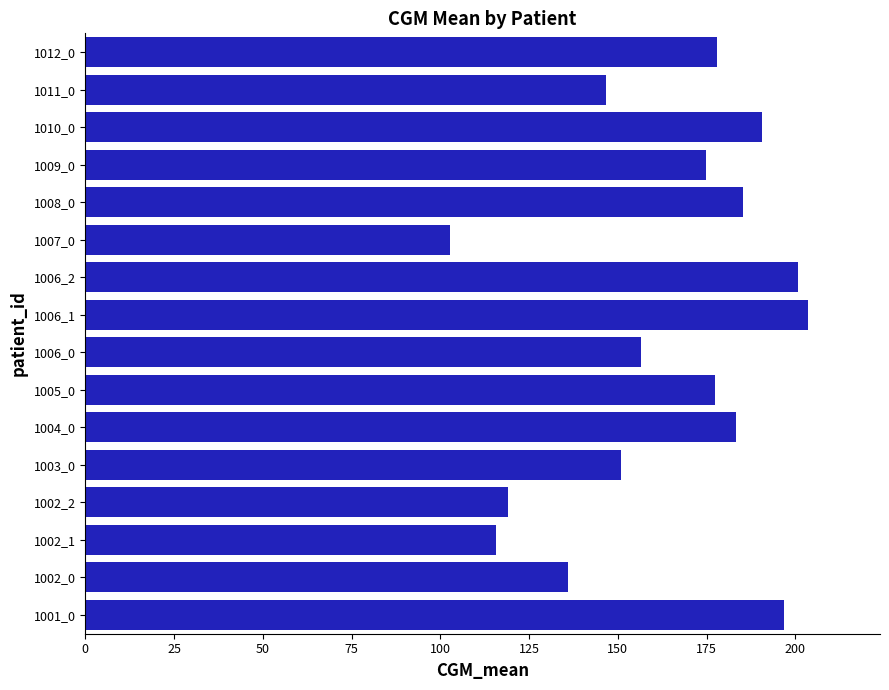

What is the greatest value displayed?

203.5